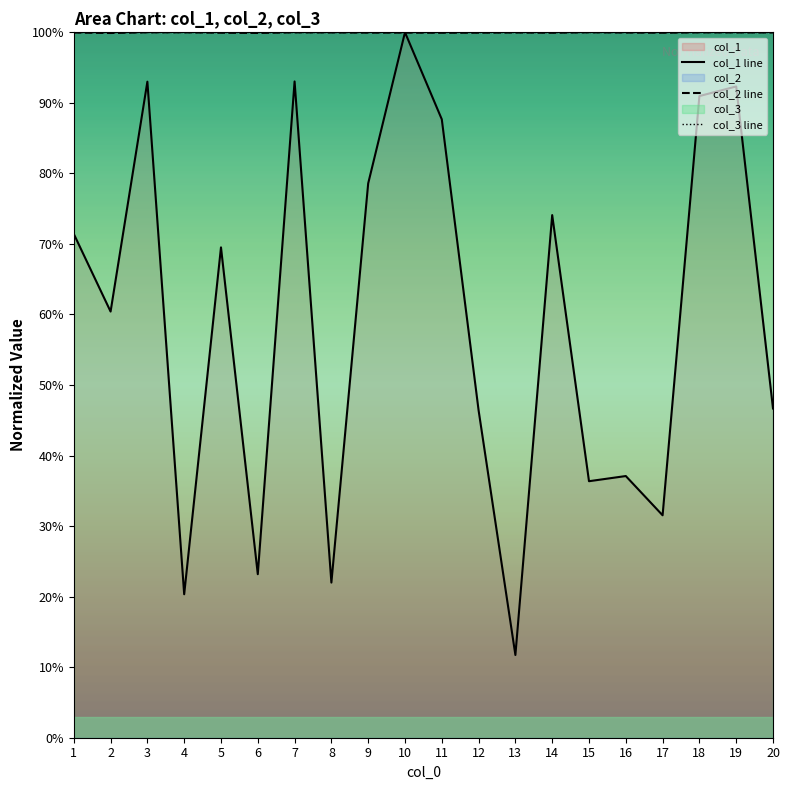

What is the average value of the col_3 line series?

100.0